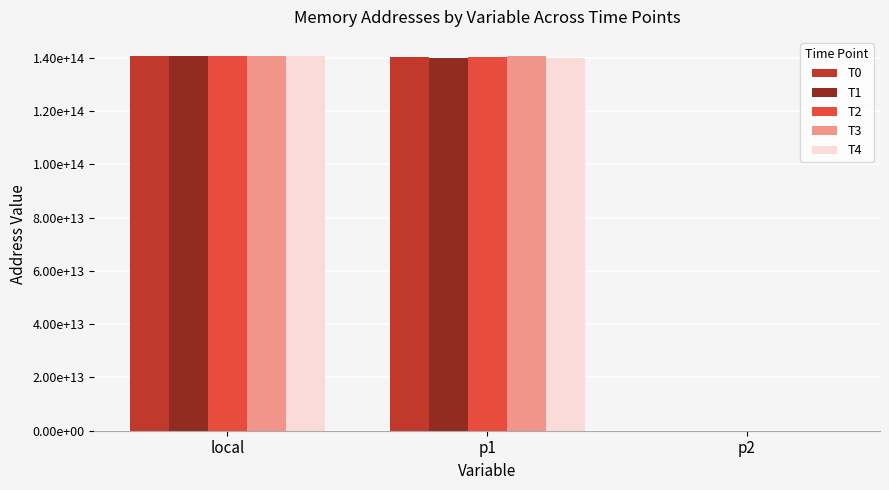

At which label is T2 closest to 70366996880398?

p1